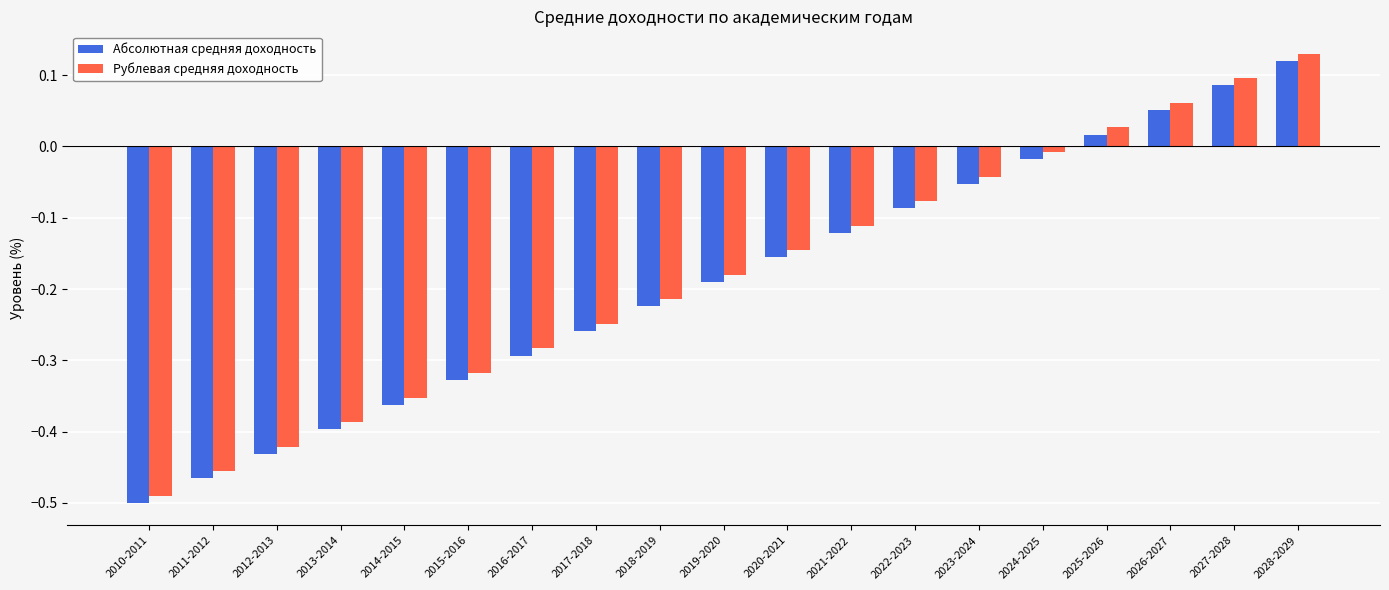

Read the Рублевая средняя доходность value at 2011-2012.

-0.5